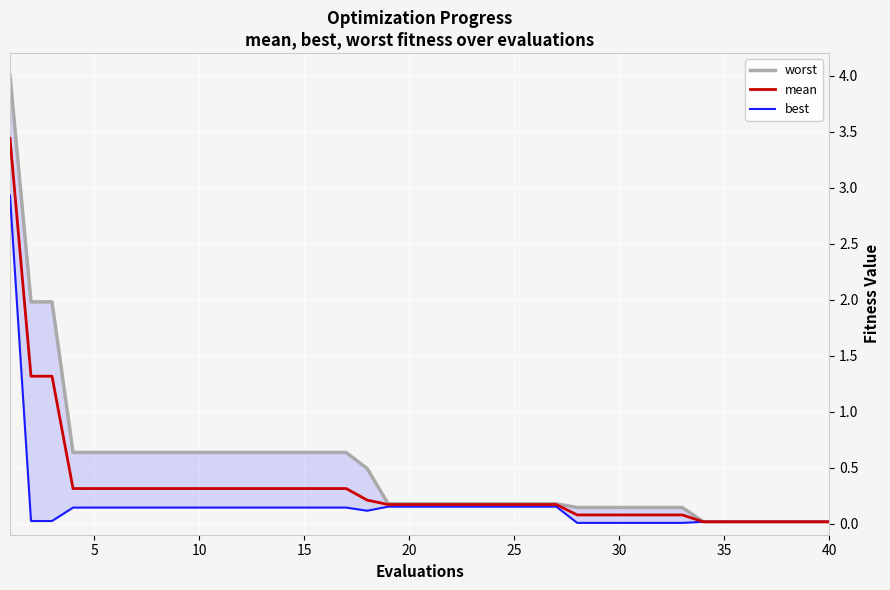

What is the average value of the best series?

0.2